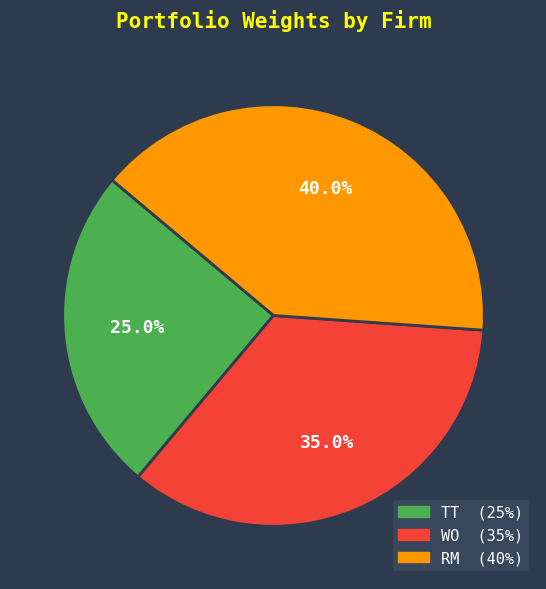

What is the smallest slice in the pie chart?

TT